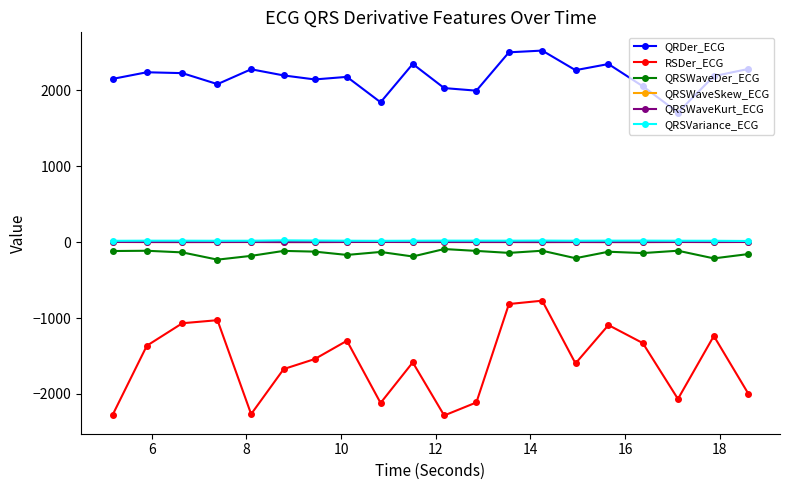

Which series has the largest range (max minus min)?

RSDer_ECG